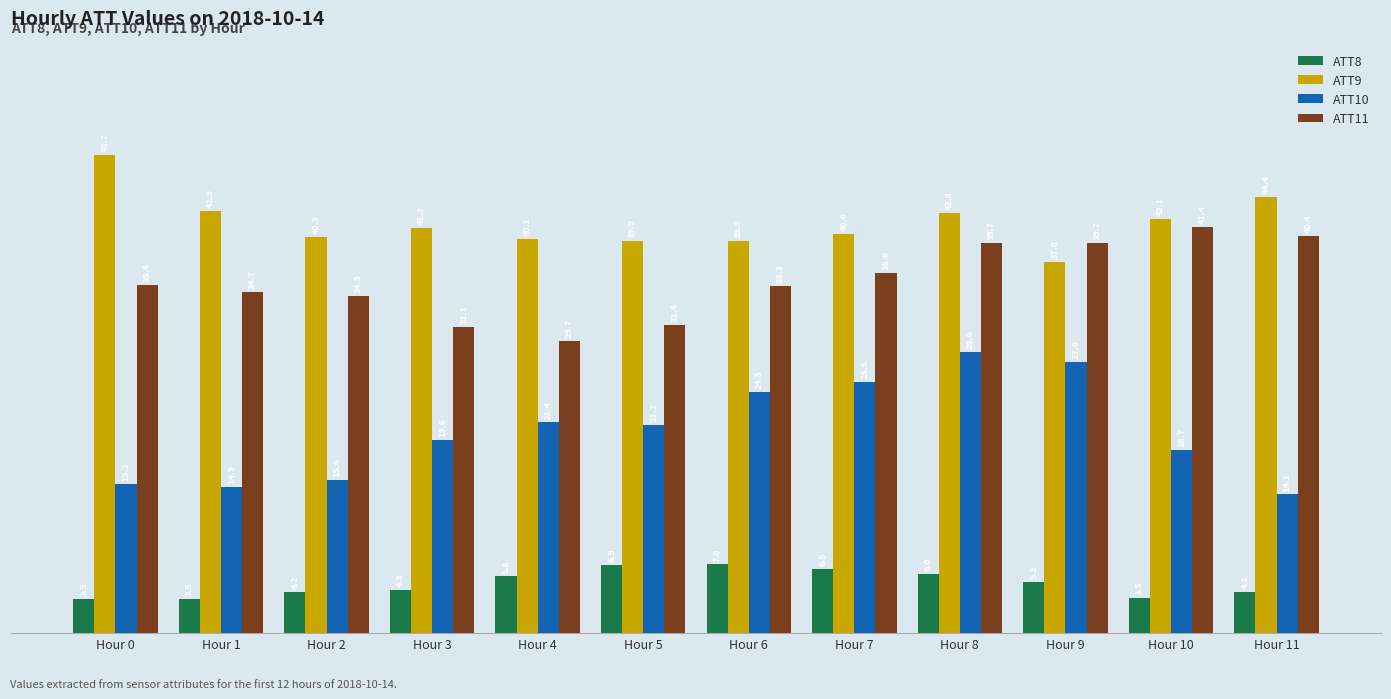

Which category has the highest value across all series?

Hour 0